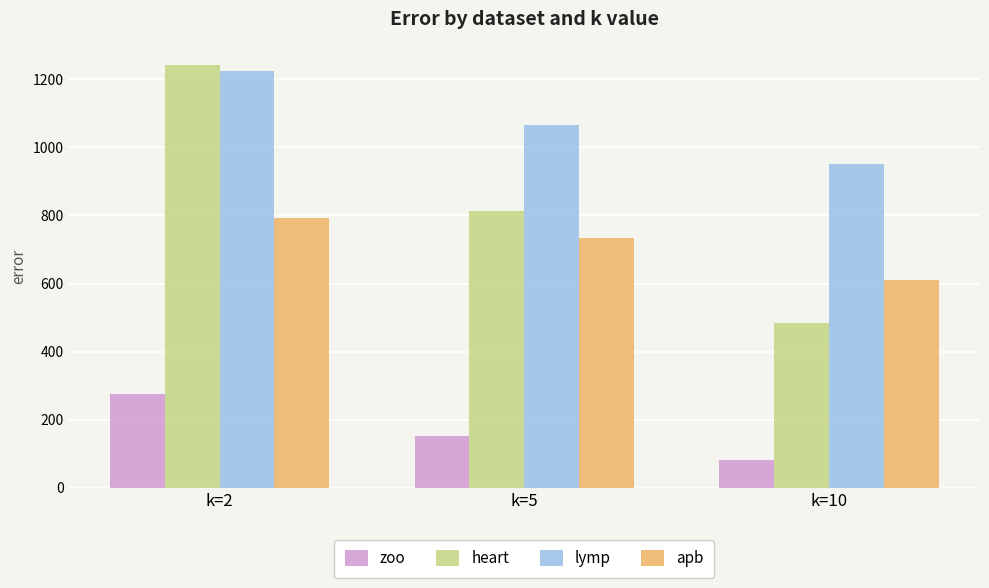

Does the chart contain any negative values?

No